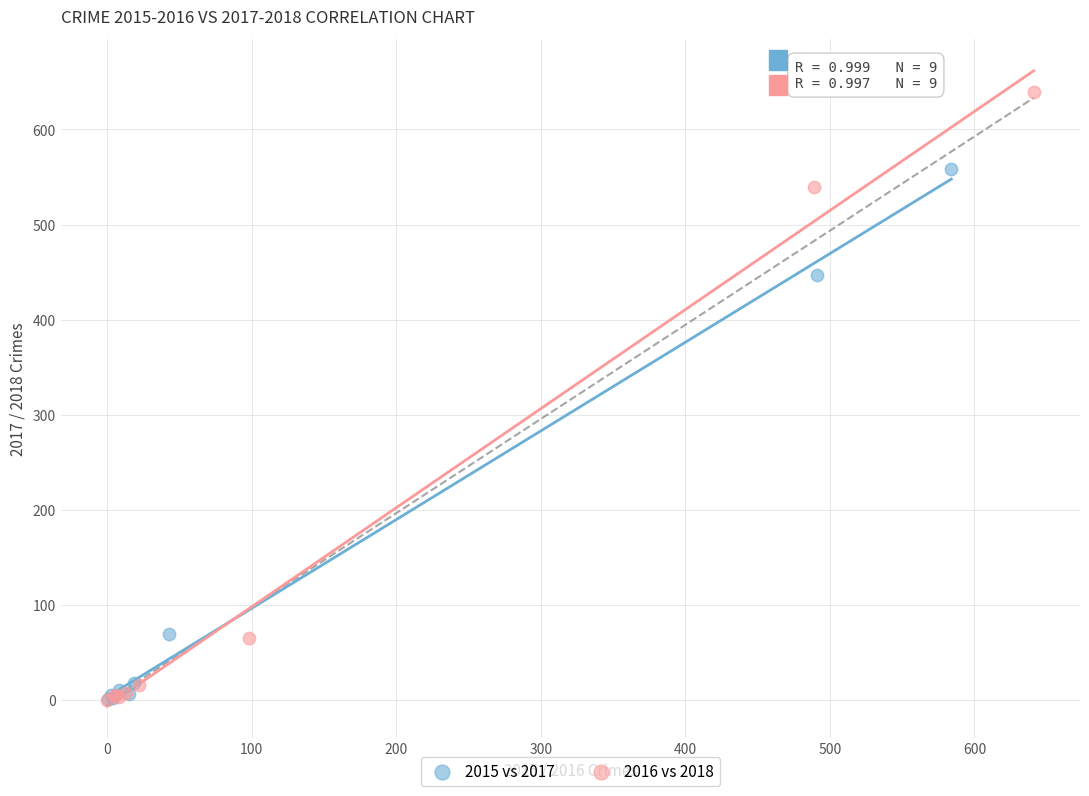

Which series has the largest Y range (max minus min)?

2016 vs 2018